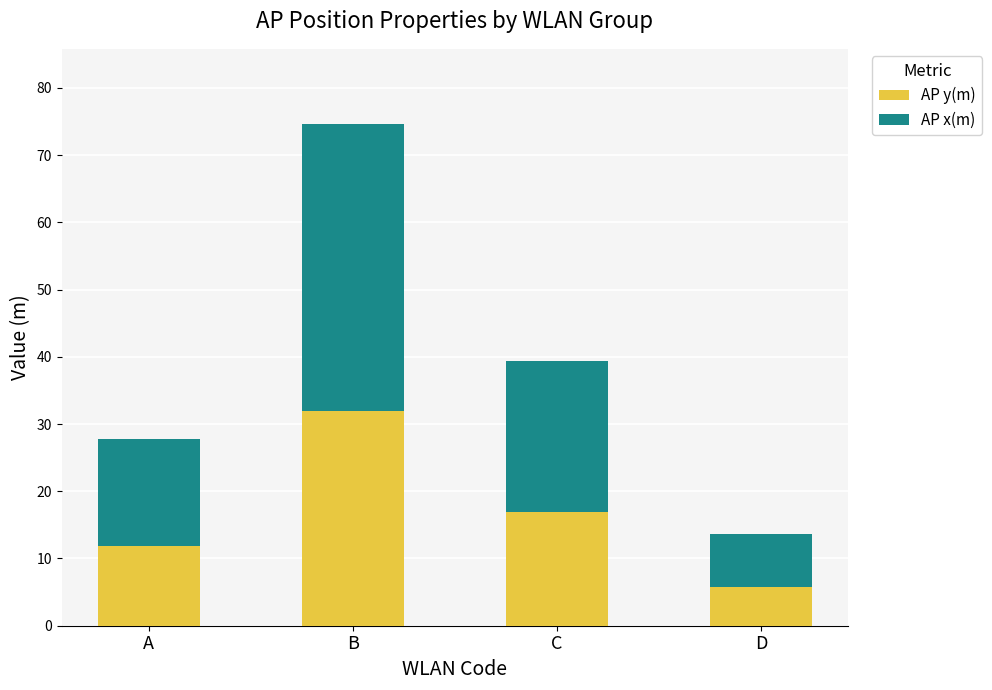

At which label does AP y(m) reach its minimum?

D